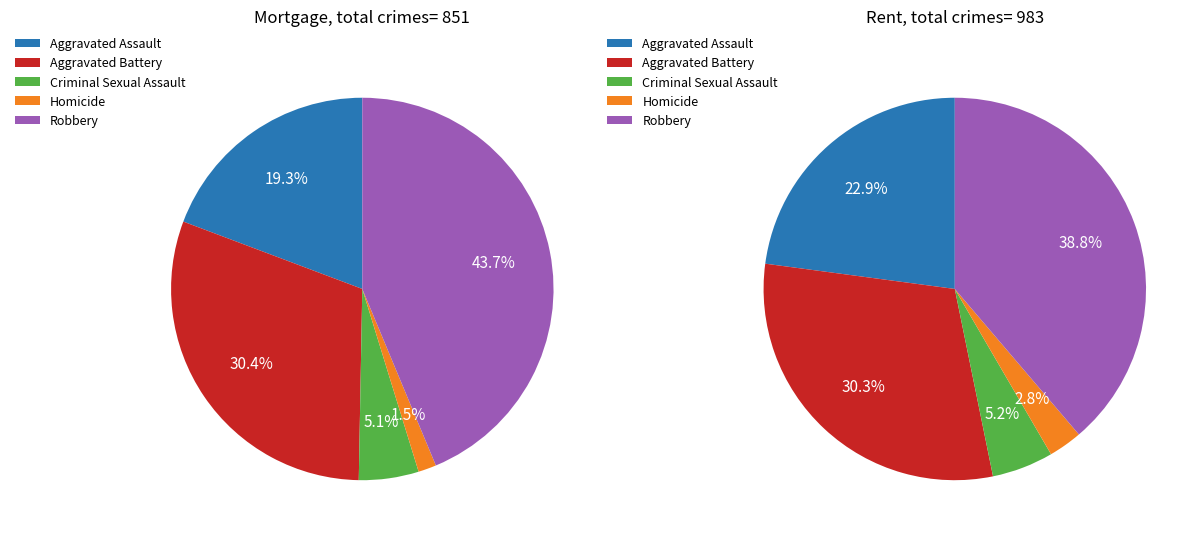

What is the largest slice in the pie chart?

Robbery